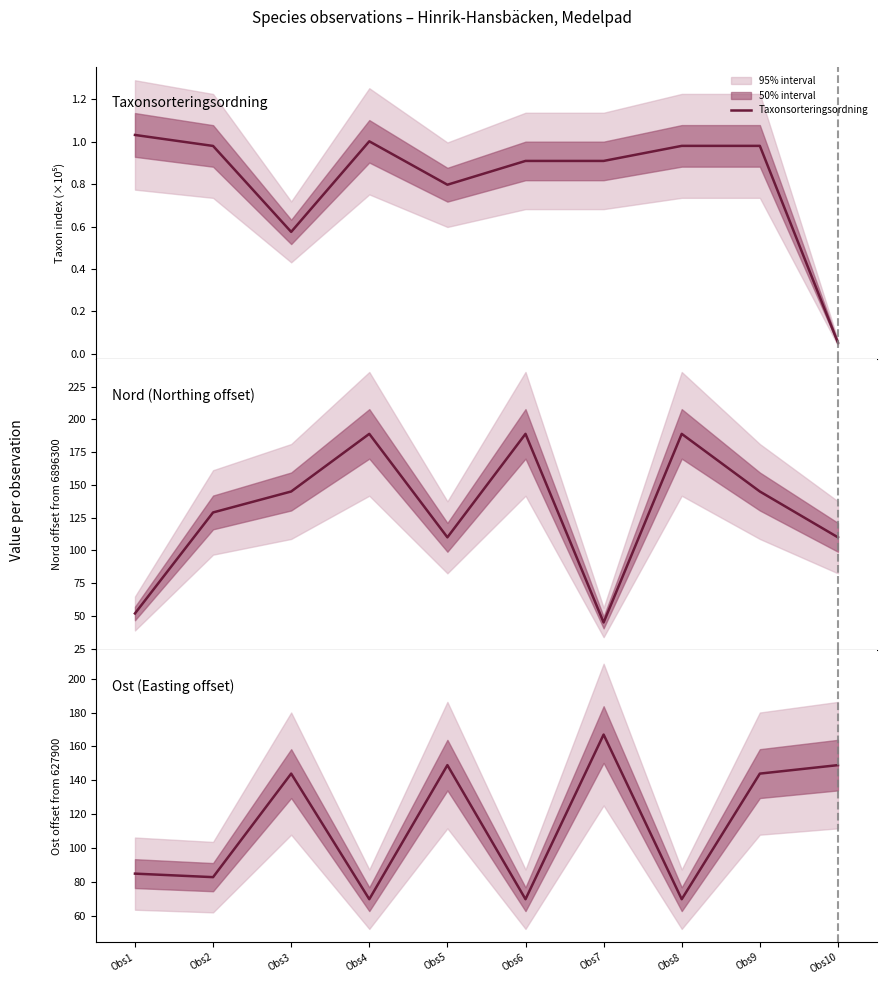

Which category has the highest value across all series?

Obs4